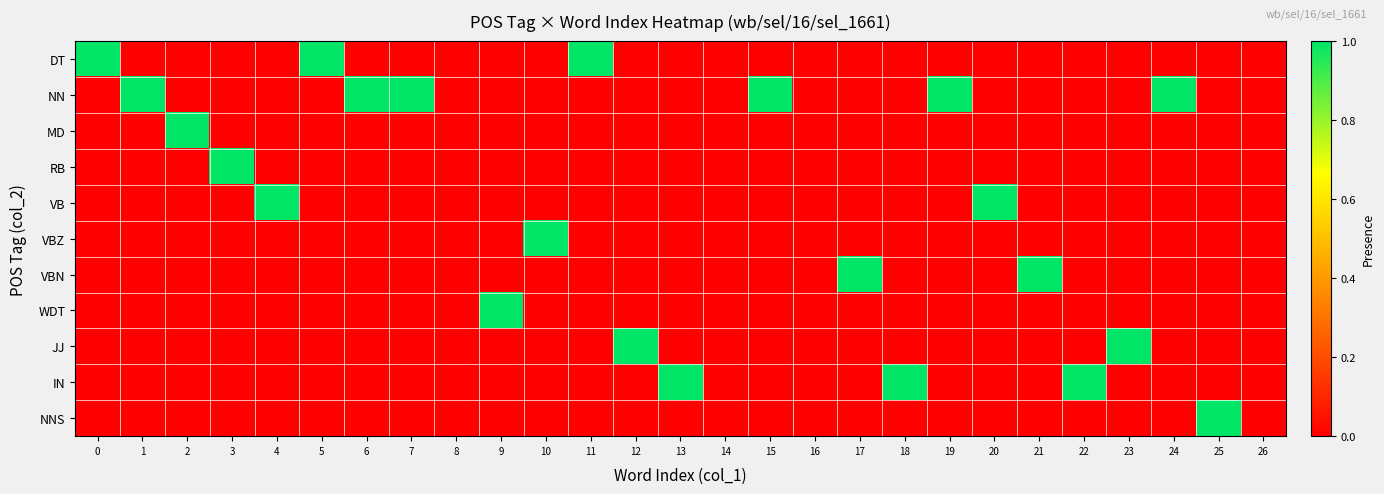

Reading left to right, transcribe all the data shown in this chart.

DT: 0=1	1=0	2=0	3=0	4=0	5=1	6=0	7=0	8=0	9=0	10=0	11=1	12=0	13=0	14=0	15=0	16=0	17=0	18=0	19=0	20=0	21=0	22=0	23=0	24=0	25=0	26=0
NN: 0=0	1=1	2=0	3=0	4=0	5=0	6=1	7=1	8=0	9=0	10=0	11=0	12=0	13=0	14=0	15=1	16=0	17=0	18=0	19=1	20=0	21=0	22=0	23=0	24=1	25=0	26=0
MD: 0=0	1=0	2=1	3=0	4=0	5=0	6=0	7=0	8=0	9=0	10=0	11=0	12=0	13=0	14=0	15=0	16=0	17=0	18=0	19=0	20=0	21=0	22=0	23=0	24=0	25=0	26=0
RB: 0=0	1=0	2=0	3=1	4=0	5=0	6=0	7=0	8=0	9=0	10=0	11=0	12=0	13=0	14=0	15=0	16=0	17=0	18=0	19=0	20=0	21=0	22=0	23=0	24=0	25=0	26=0
VB: 0=0	1=0	2=0	3=0	4=1	5=0	6=0	7=0	8=0	9=0	10=0	11=0	12=0	13=0	14=0	15=0	16=0	17=0	18=0	19=0	20=1	21=0	22=0	23=0	24=0	25=0	26=0
VBZ: 0=0	1=0	2=0	3=0	4=0	5=0	6=0	7=0	8=0	9=0	10=1	11=0	12=0	13=0	14=0	15=0	16=0	17=0	18=0	19=0	20=0	21=0	22=0	23=0	24=0	25=0	26=0
VBN: 0=0	1=0	2=0	3=0	4=0	5=0	6=0	7=0	8=0	9=0	10=0	11=0	12=0	13=0	14=0	15=0	16=0	17=1	18=0	19=0	20=0	21=1	22=0	23=0	24=0	25=0	26=0
WDT: 0=0	1=0	2=0	3=0	4=0	5=0	6=0	7=0	8=0	9=1	10=0	11=0	12=0	13=0	14=0	15=0	16=0	17=0	18=0	19=0	20=0	21=0	22=0	23=0	24=0	25=0	26=0
JJ: 0=0	1=0	2=0	3=0	4=0	5=0	6=0	7=0	8=0	9=0	10=0	11=0	12=1	13=0	14=0	15=0	16=0	17=0	18=0	19=0	20=0	21=0	22=0	23=1	24=0	25=0	26=0
IN: 0=0	1=0	2=0	3=0	4=0	5=0	6=0	7=0	8=0	9=0	10=0	11=0	12=0	13=1	14=0	15=0	16=0	17=0	18=1	19=0	20=0	21=0	22=1	23=0	24=0	25=0	26=0
NNS: 0=0	1=0	2=0	3=0	4=0	5=0	6=0	7=0	8=0	9=0	10=0	11=0	12=0	13=0	14=0	15=0	16=0	17=0	18=0	19=0	20=0	21=0	22=0	23=0	24=0	25=1	26=0